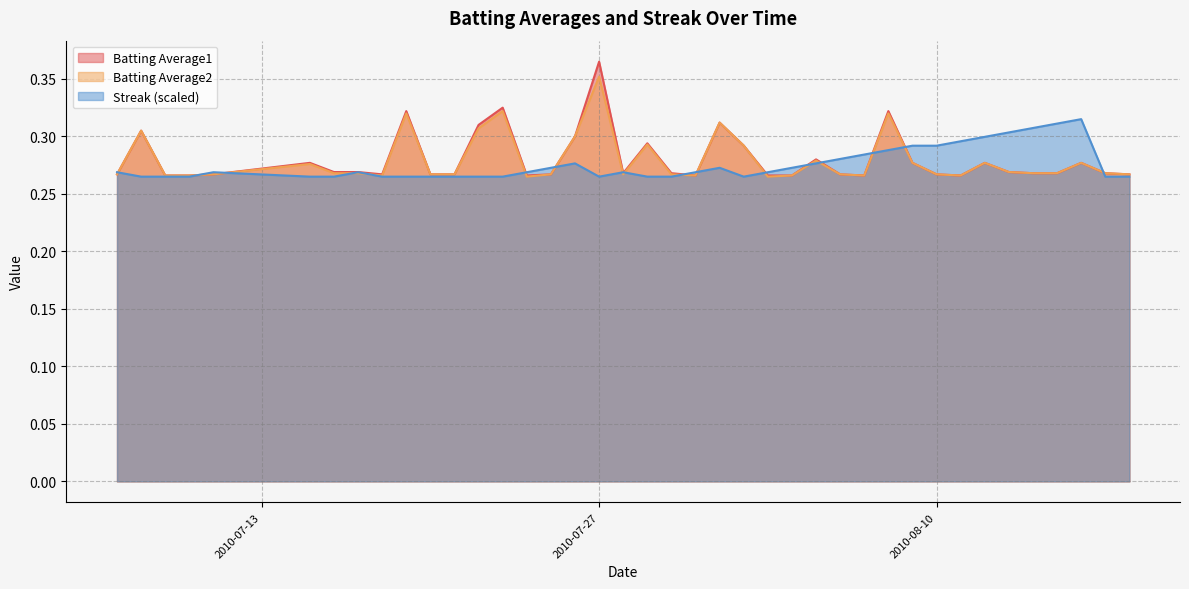

Is it true that Batting Average1 equals 0.3 at 2010-07-08?

True